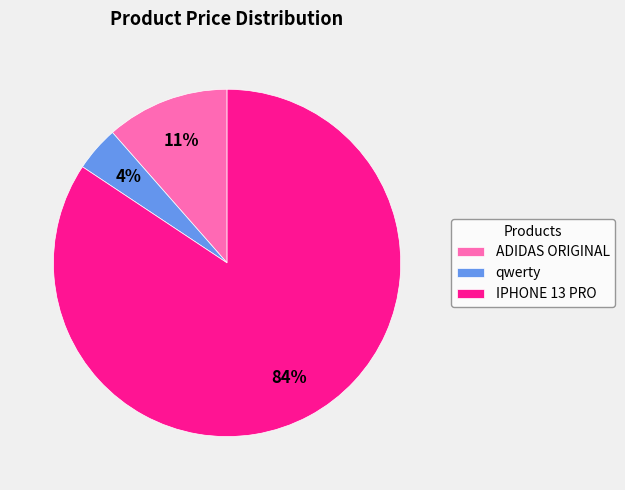

What percentage is the ADIDAS ORIGINAL slice, to the nearest percent?

11%